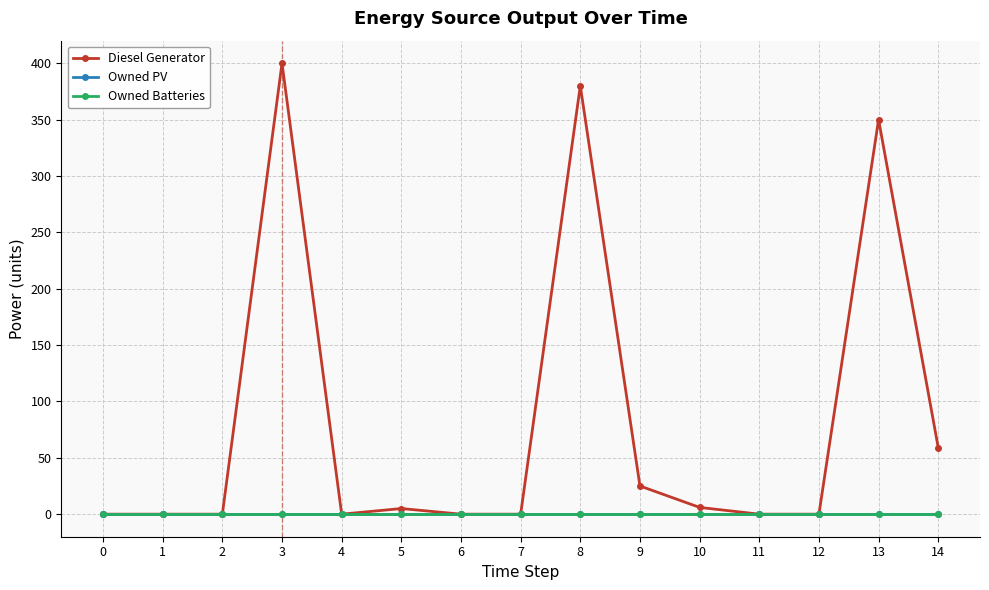

Is this an area chart (filled region under the line)?

No